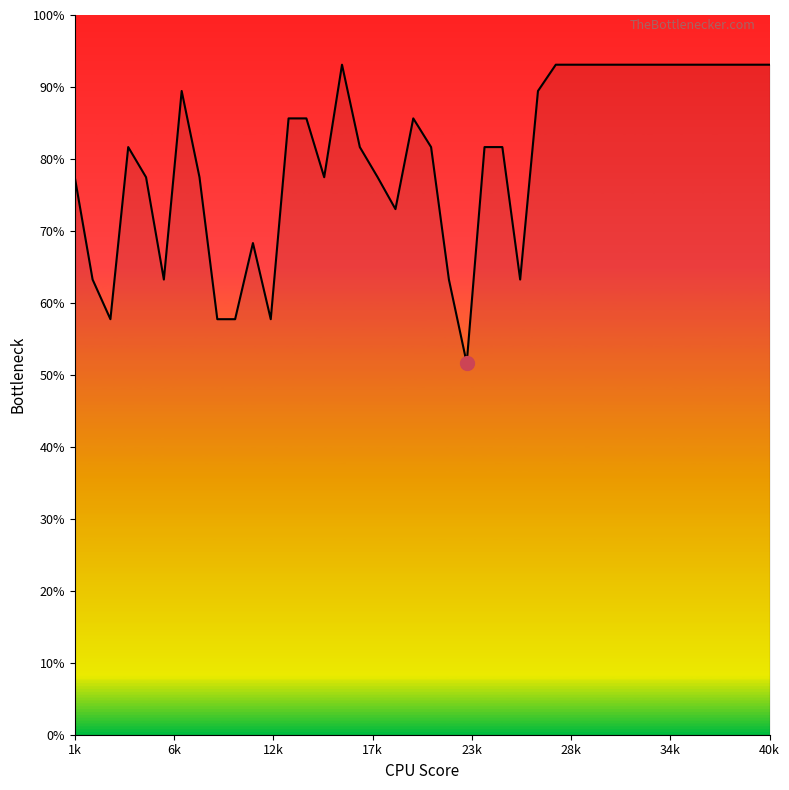

What is the difference between the maximum and minimum values?

41.5